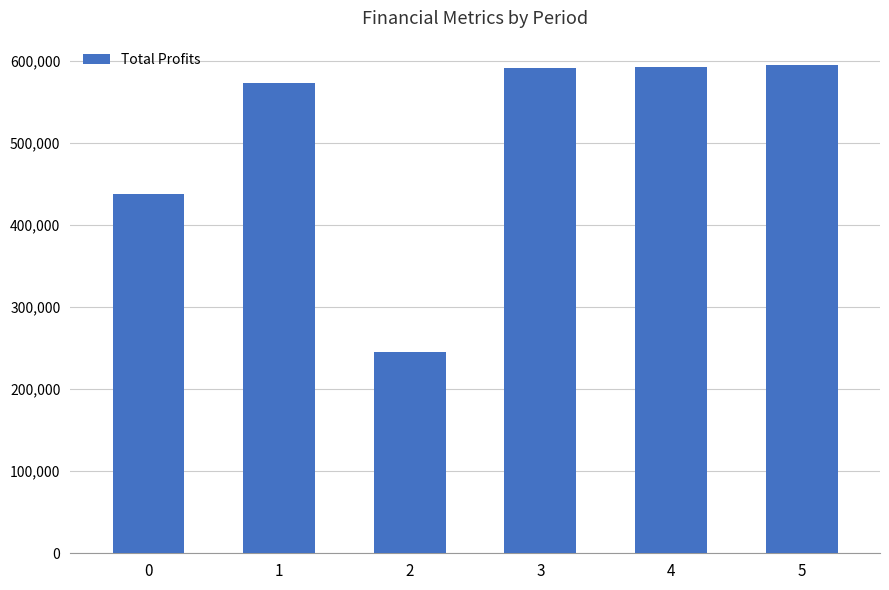

What is the average value?

505769.4